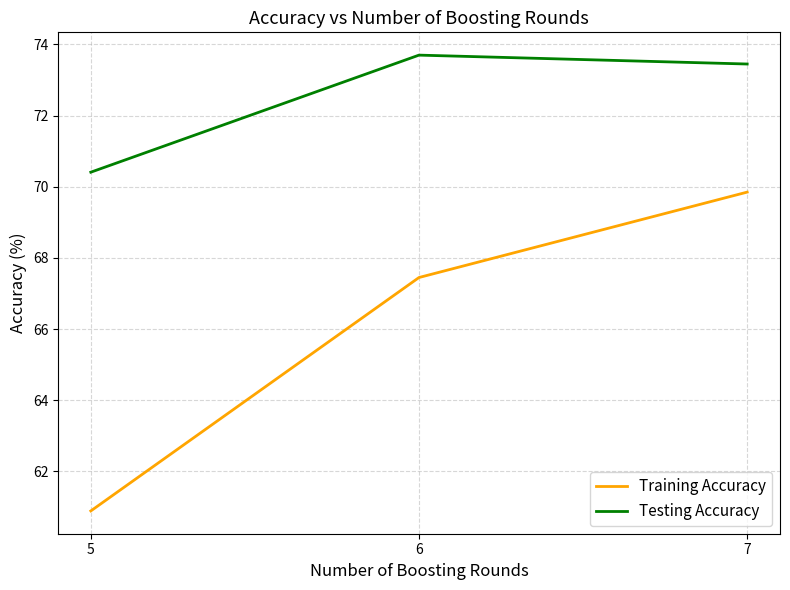

True or false: Training Accuracy has a value of 60.9 at 5.

True